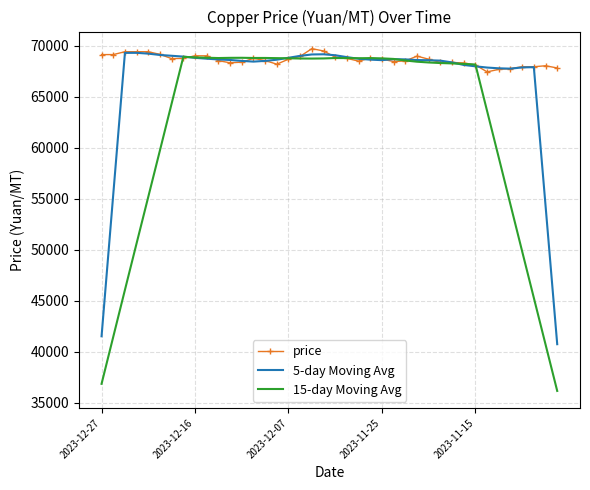

Which series has the largest total across all categories?

price